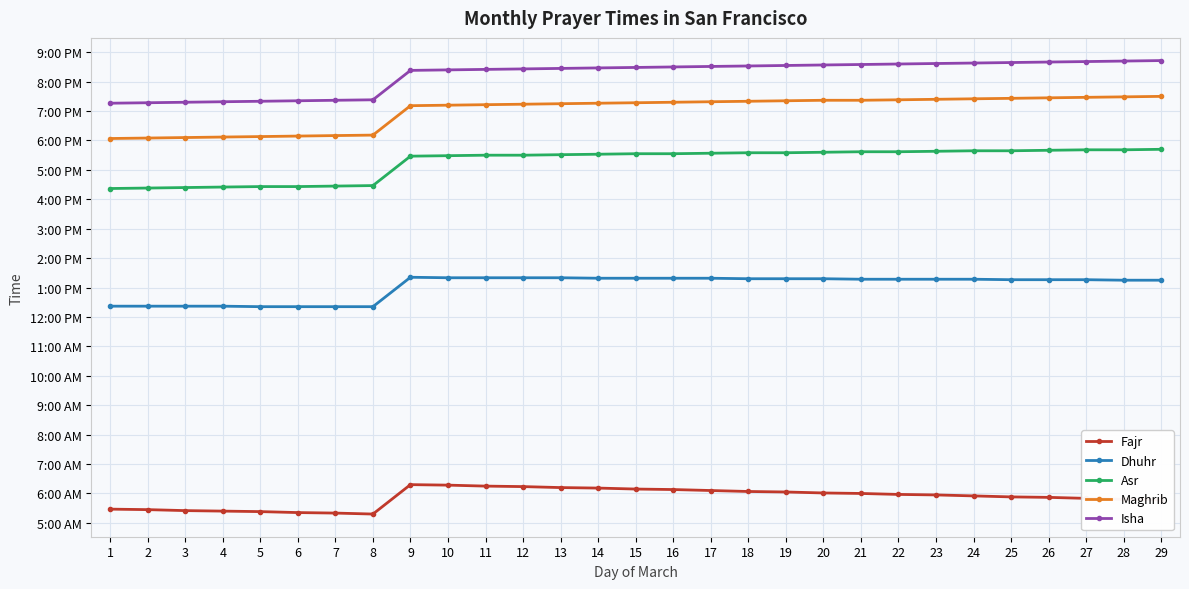

Which series has the widest spread of values?

Isha